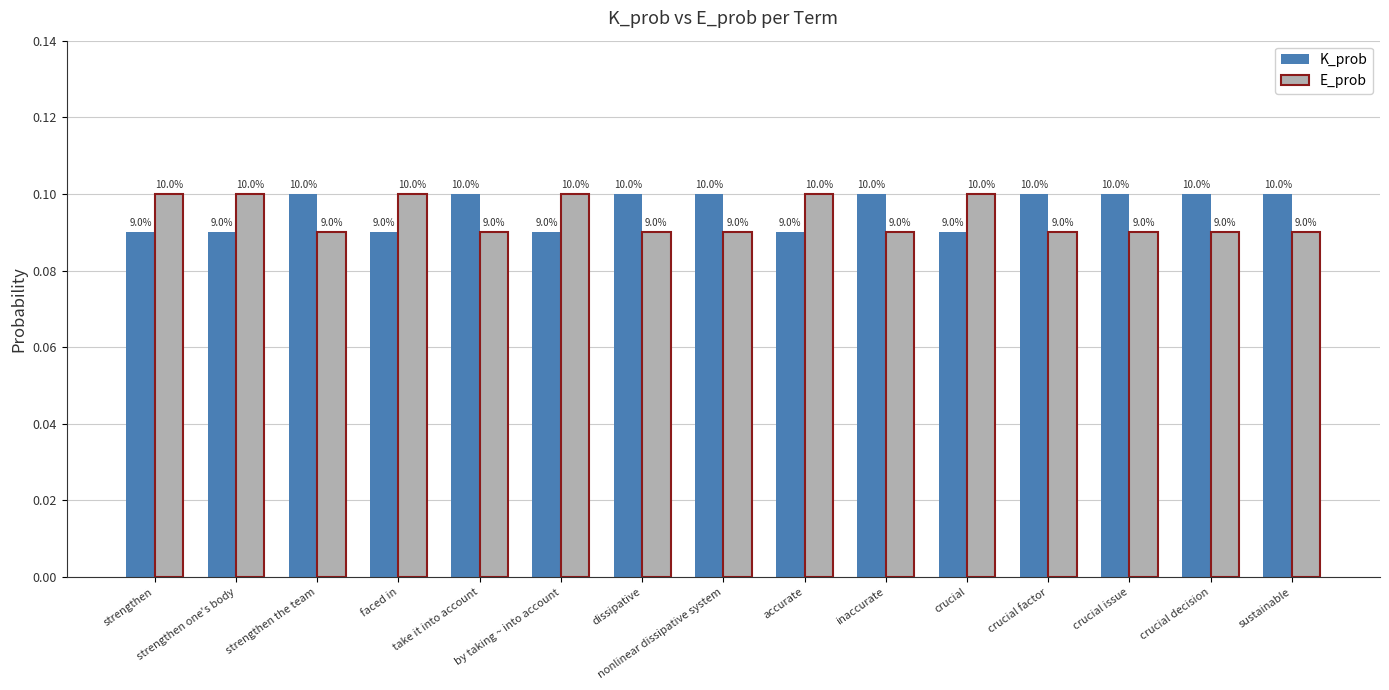

How many bars are there in total?

30